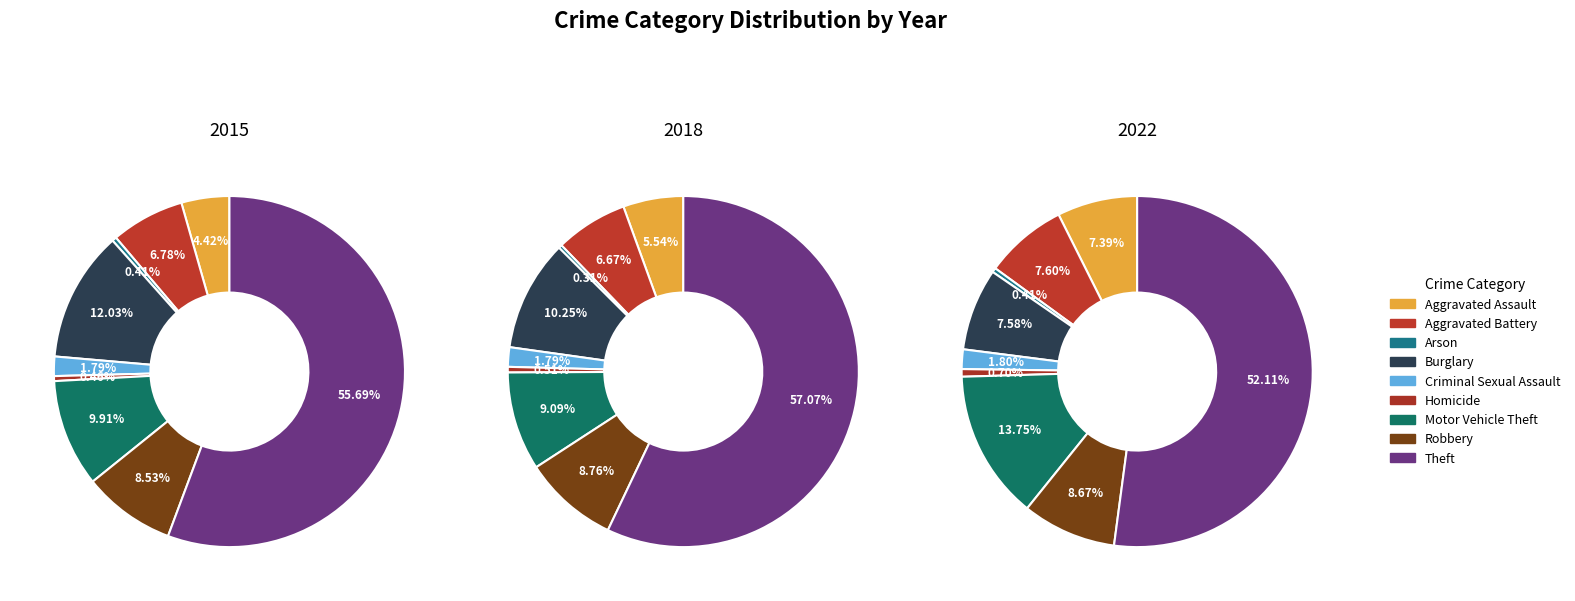

Does Aggravated Battery account for over 50% of the chart?

No